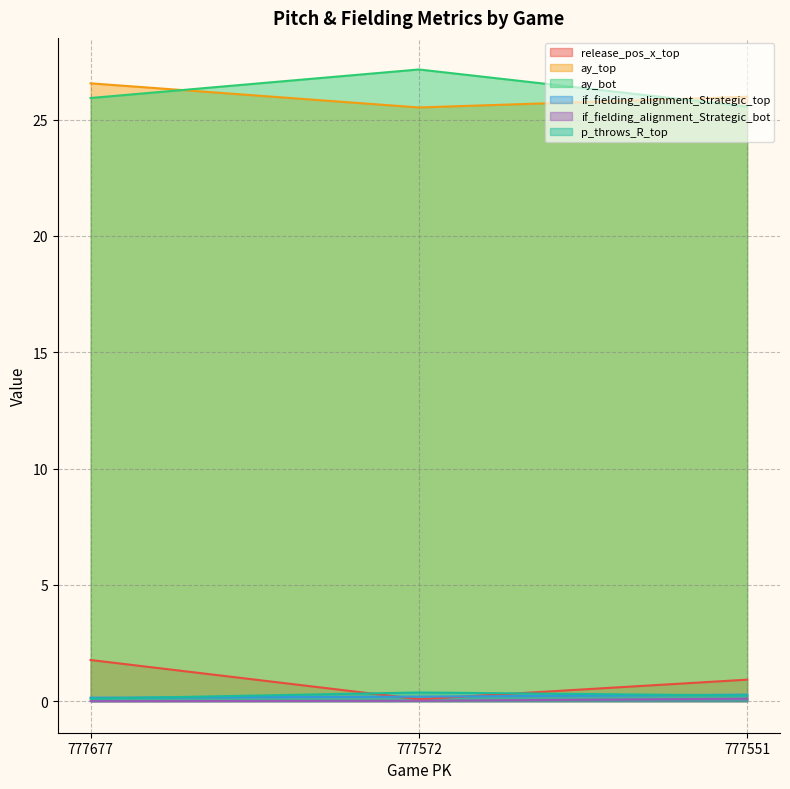

How many lines are shown in the chart?

6